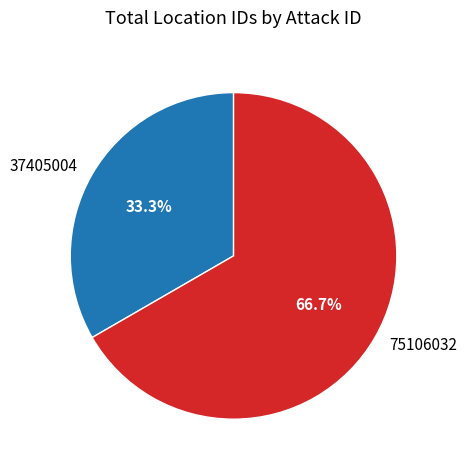

Between 75106032 and 37405004, which is larger?

75106032